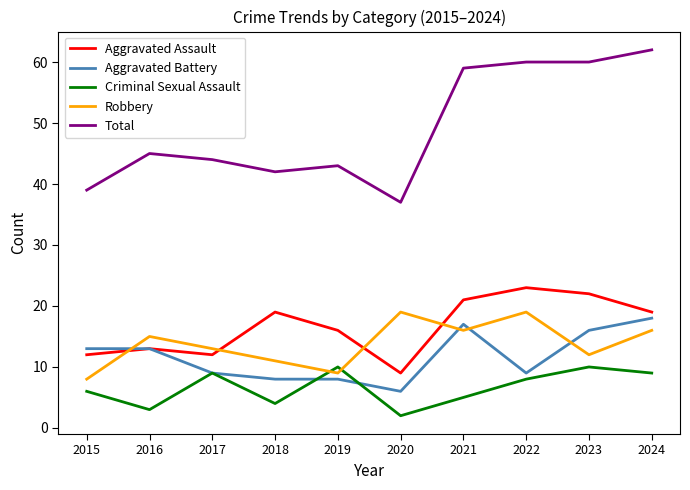

At which category does Total reach its first local valley?

2018